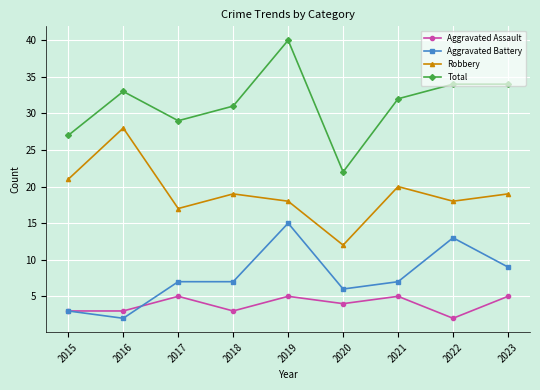

True or false: Aggravated Assault has a value of 6 at 2020.

False